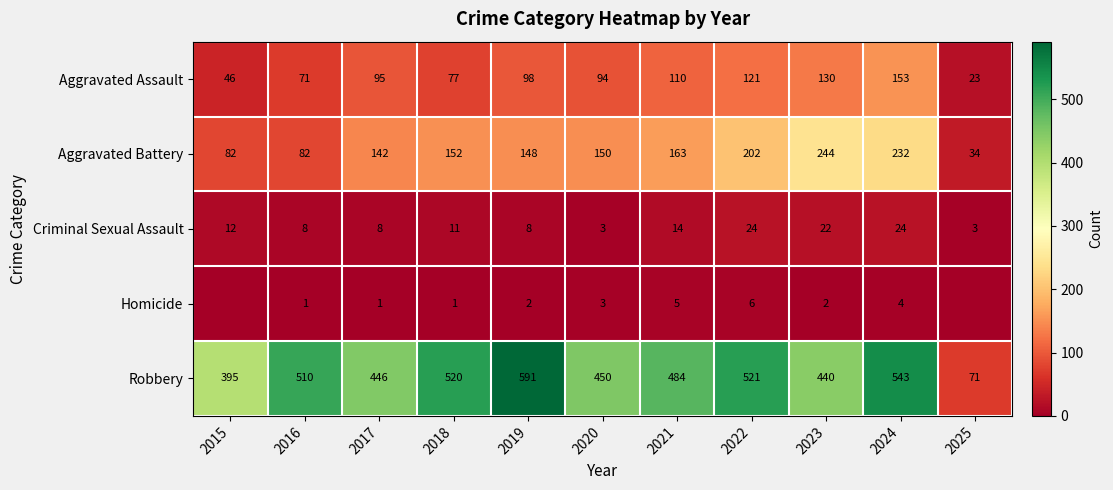

How many values in the Robbery series are below 484?

5